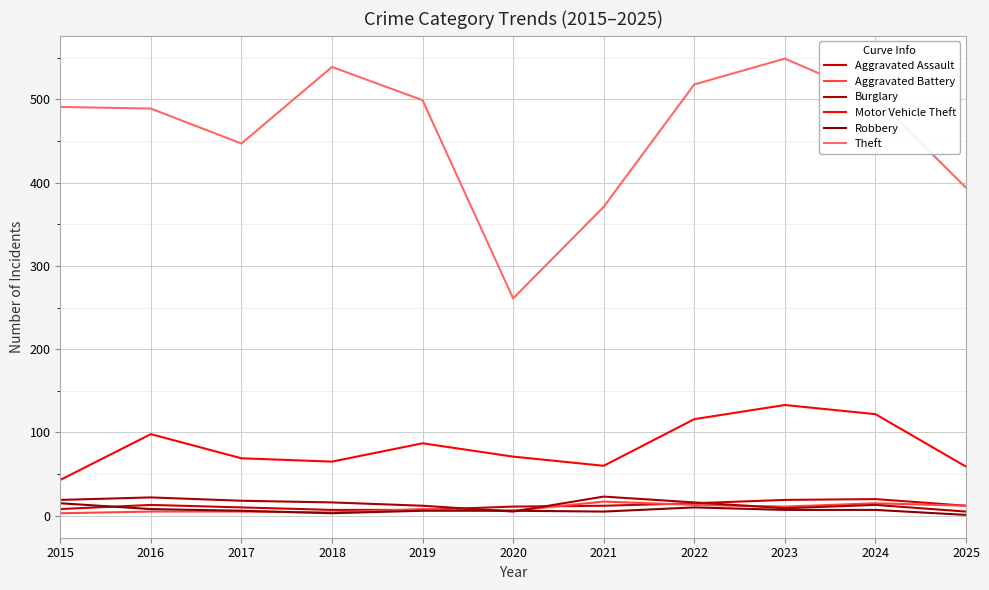

What is the difference between the highest and lowest values at 2023?

542